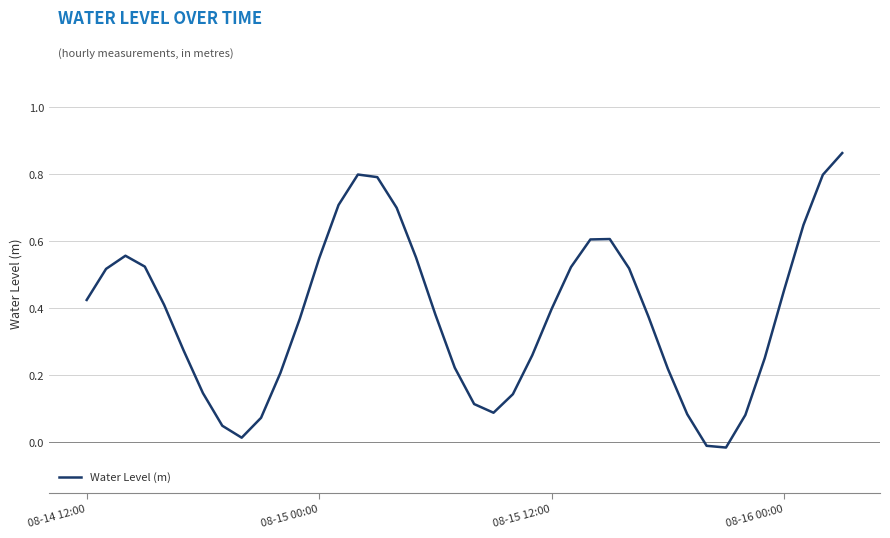

How many lines are shown in the chart?

1